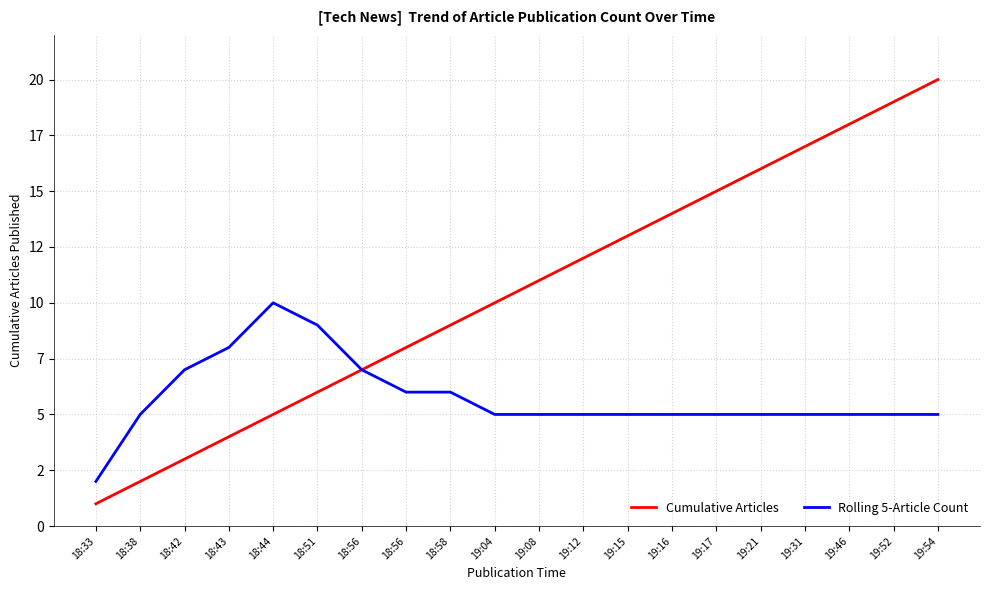

Does the chart display data point markers on the line(s)?

No